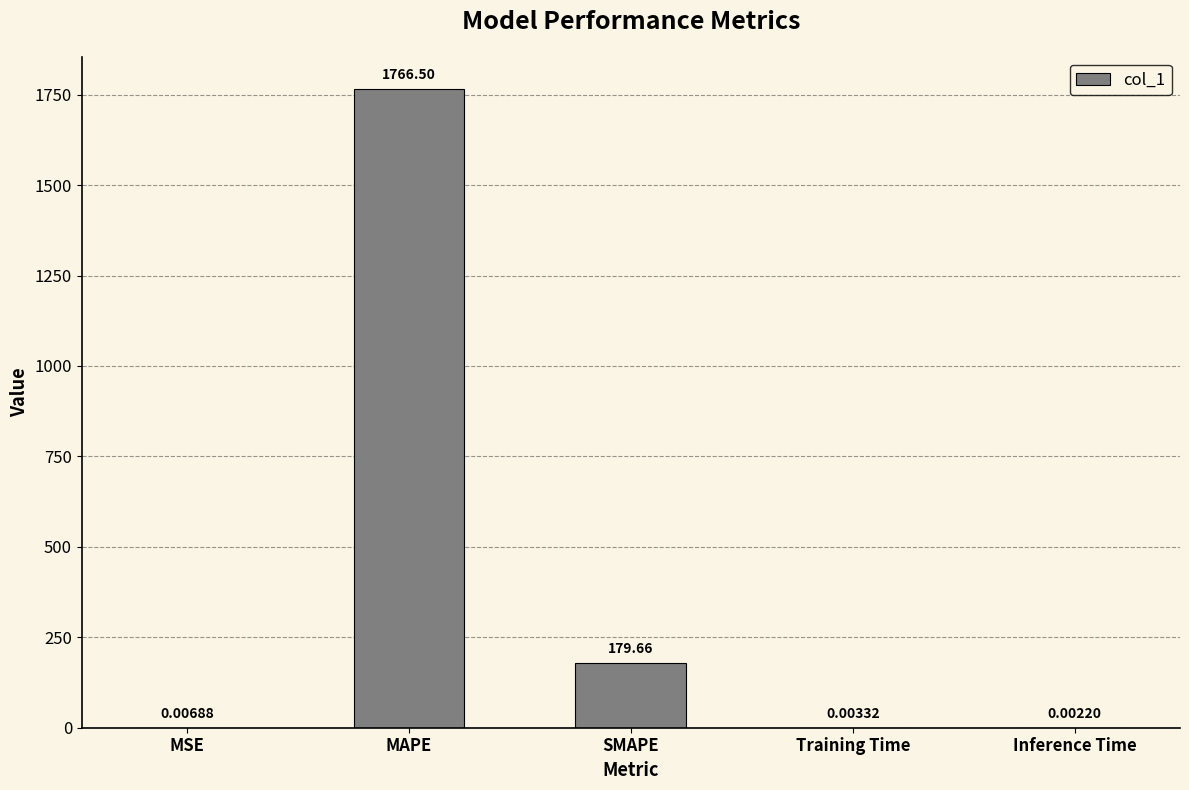

Between MSE and Training Time, which is larger?

MSE